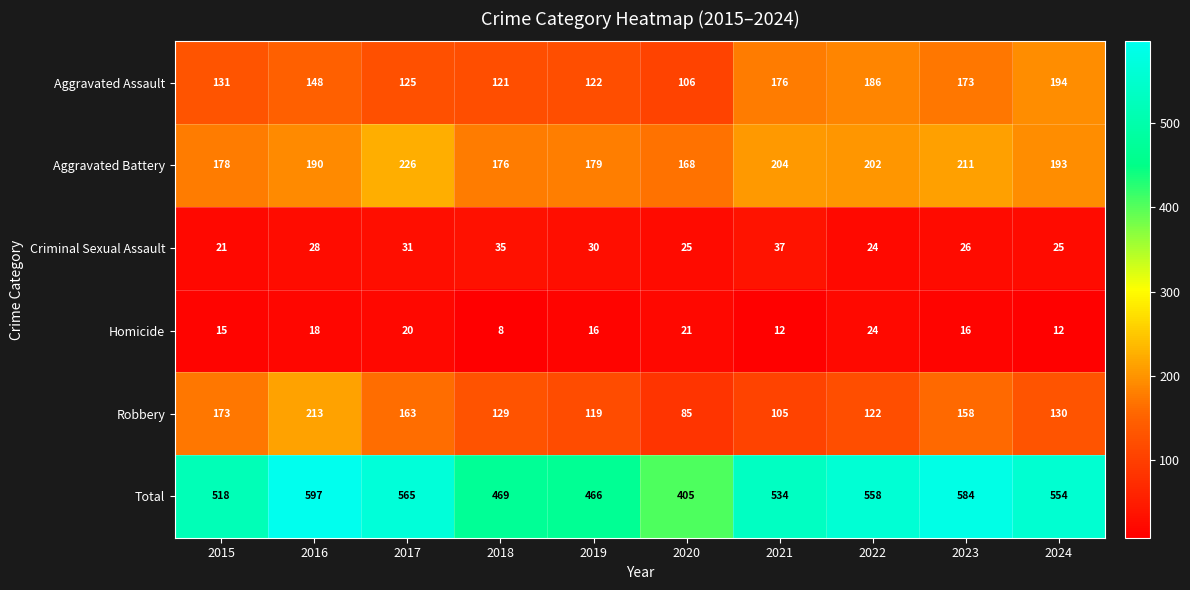

What is the smallest value displayed?

8